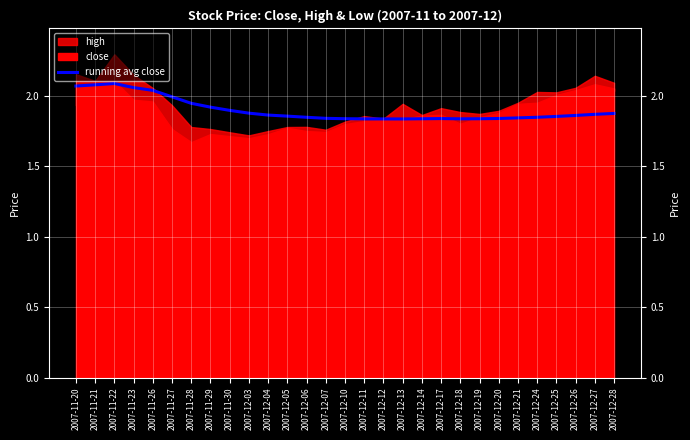

What is the label of the 25th point from the right?

2007-11-26